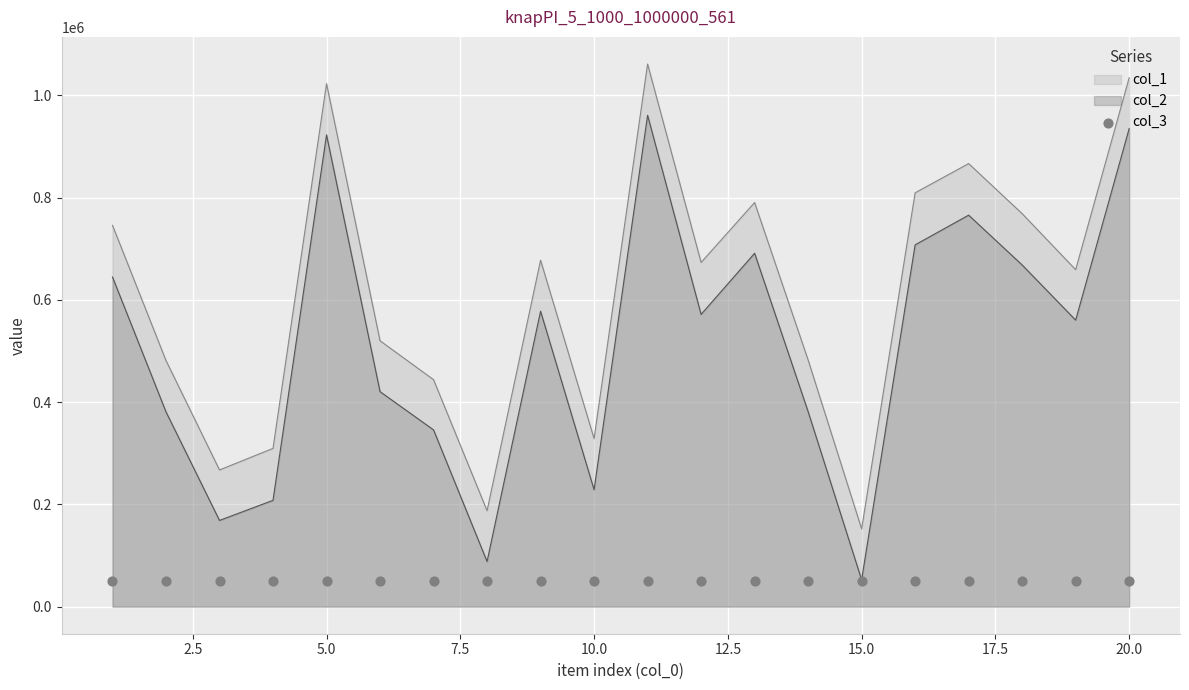

At how many categories does at least one series exceed 327184?

16